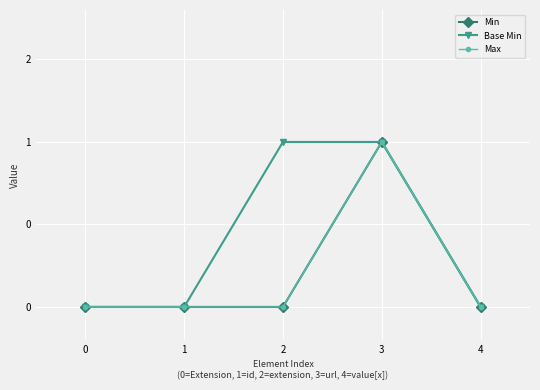

Rank the series by their maximum value, from highest to lowest.

Min, Base Min, Max